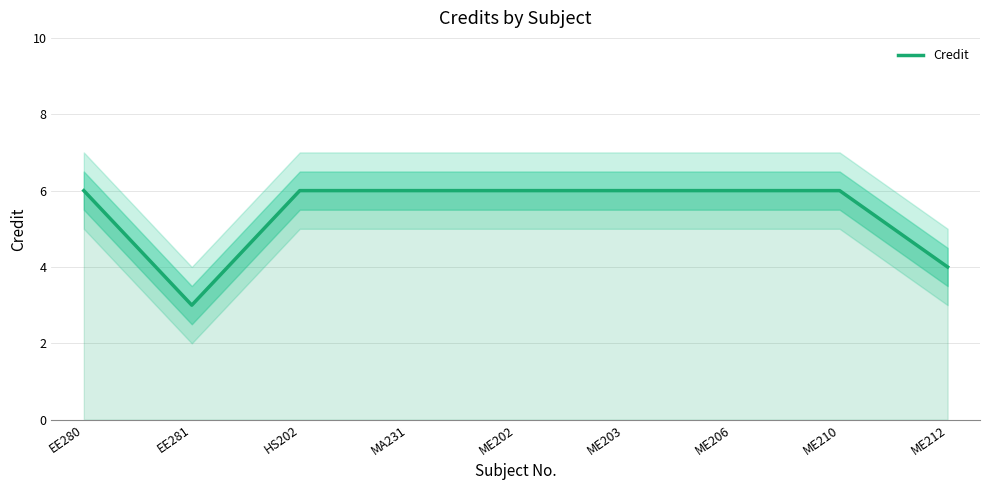

What is the average value?

5